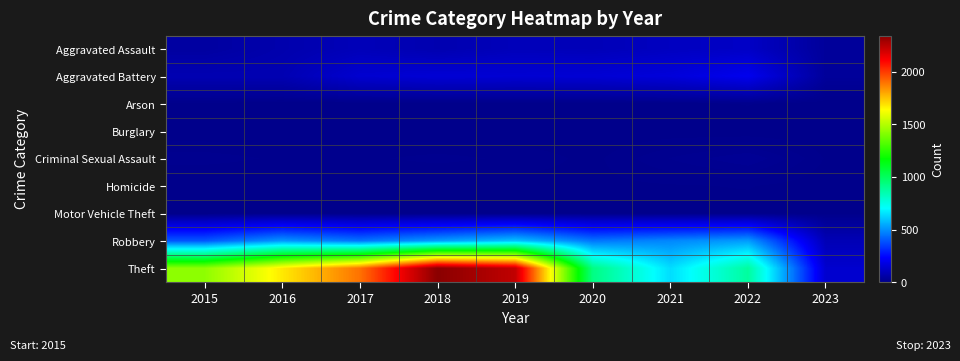

Reading right to left, transcribe all the data shown in this chart.

Aggravated Assault: 2023=34	2022=121	2021=110	2020=94	2019=98	2018=77	2017=95	2016=71	2015=46
Aggravated Battery: 2023=34	2022=202	2021=163	2020=150	2019=148	2018=152	2017=142	2016=82	2015=82
Arson: 2023=0	2022=5	2021=2	2020=1	2019=1	2018=1	2017=0	2016=0	2015=3
Burglary: 2023=0	2022=0	2021=1	2020=0	2019=1	2018=0	2017=2	2016=0	2015=0
Criminal Sexual Assault: 2023=4	2022=23	2021=14	2020=3	2019=8	2018=11	2017=8	2016=8	2015=12
Homicide: 2023=1	2022=5	2021=4	2020=3	2019=2	2018=1	2017=1	2016=1	2015=0
Motor Vehicle Theft: 2023=3	2022=2	2021=2	2020=3	2019=1	2018=1	2017=2	2016=4	2015=1
Robbery: 2023=88	2022=521	2021=484	2020=450	2019=591	2018=519	2017=446	2016=510	2015=395
Theft: 2023=139	2022=880	2021=642	2020=930	2019=2230	2018=2341	2017=1896	2016=1676	2015=1429